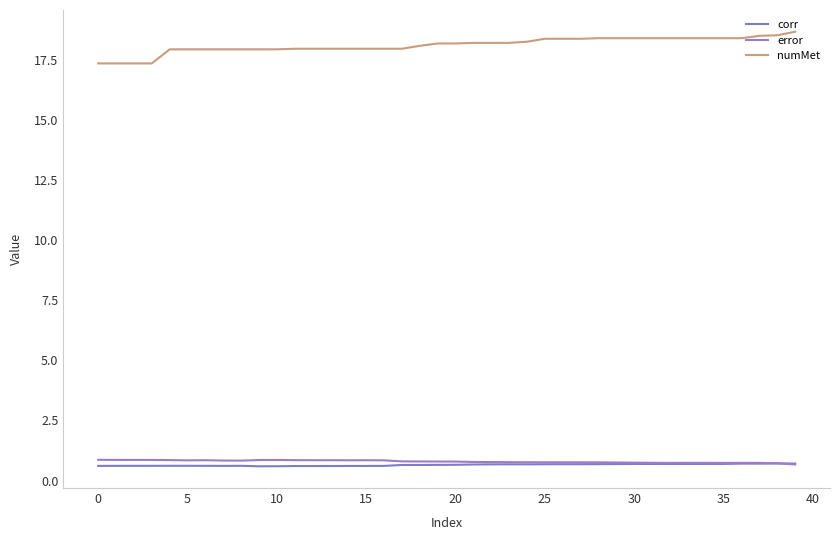

Does the chart have visible grid lines?

No